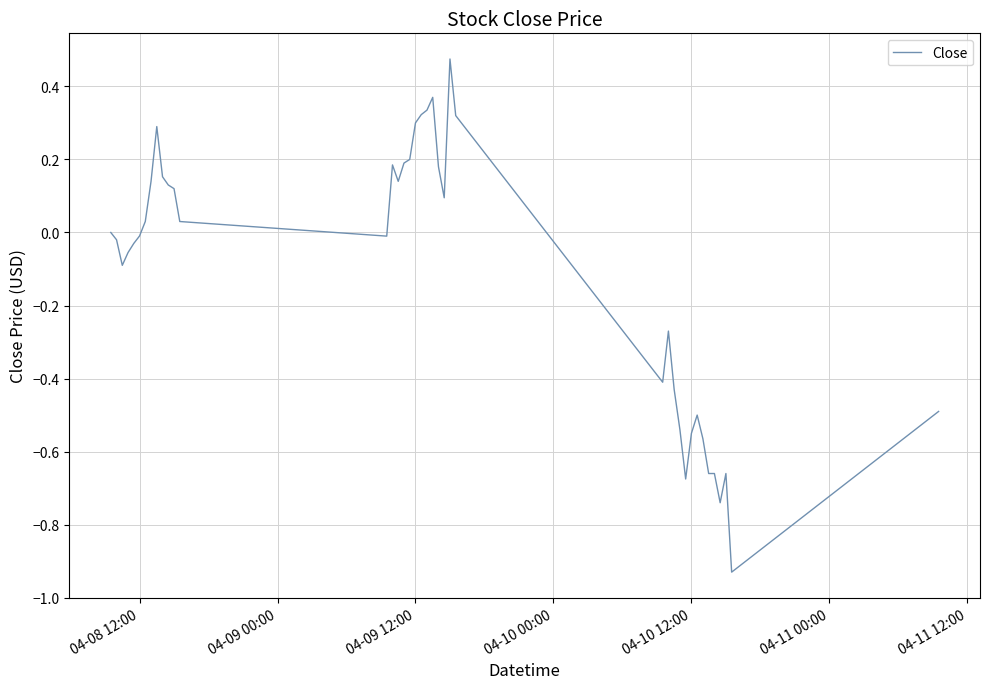

What is the difference between the maximum and minimum values?

1.4